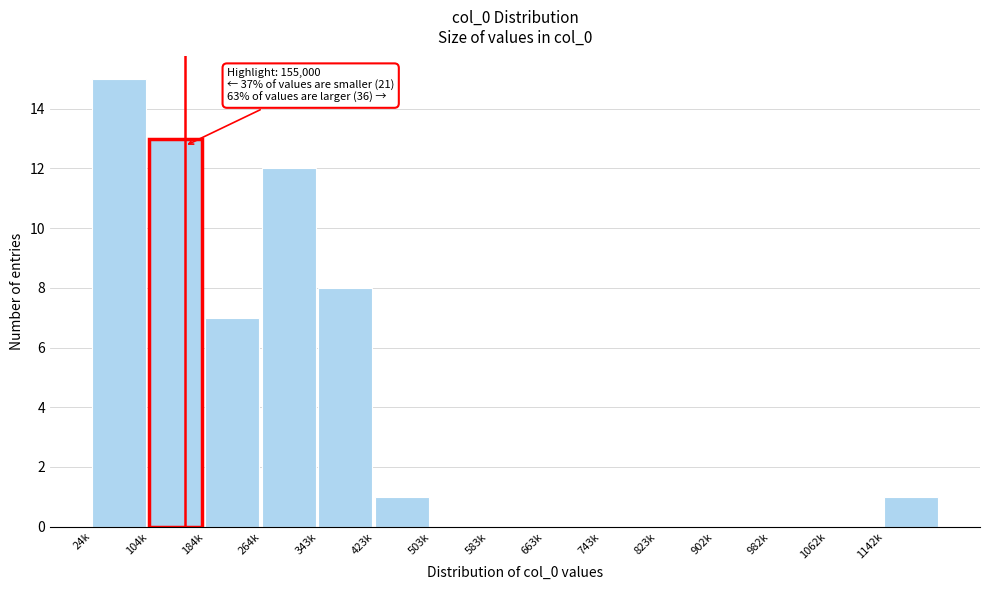

Reading right to left, transcribe all the data shown in this chart.

1142k=1	1062k=0	982k=0	902k=0	823k=0	743k=0	663k=0	583k=0	503k=0	423k=1	343k=8	264k=12	184k=7	104k=13	24k=15